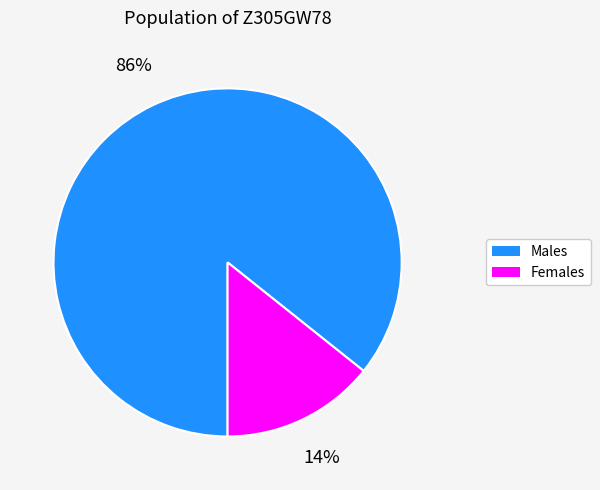

Count the number of slices in the pie.

2